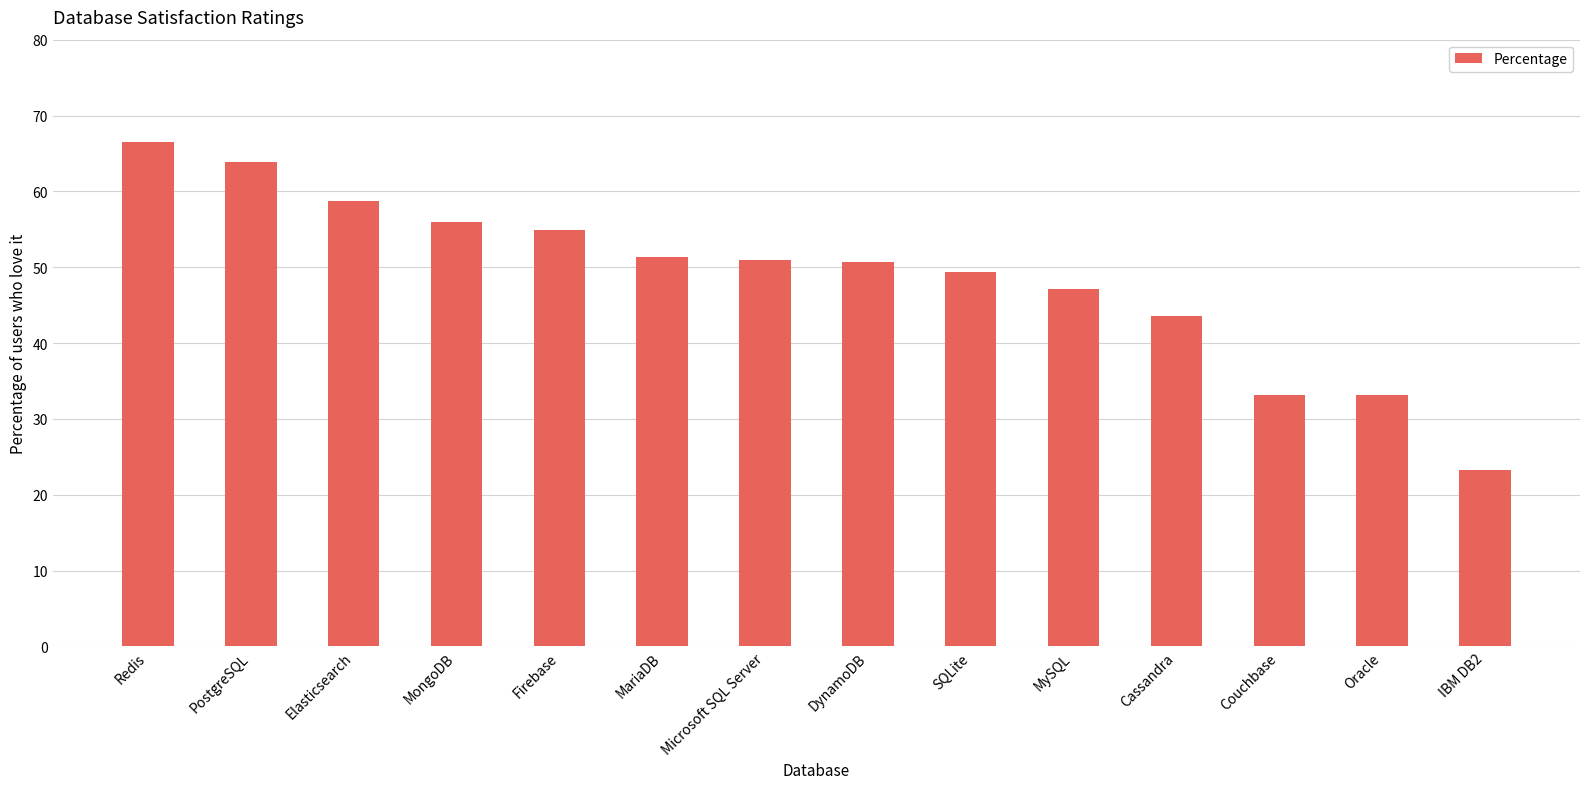

How many values are below 50?

6